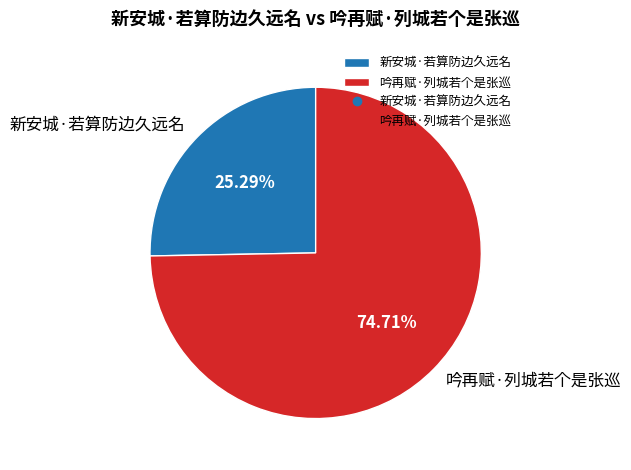

Rank the categories by value from lowest to highest.

新安城·若算防边久远名, 吟再赋·列城若个是张巡